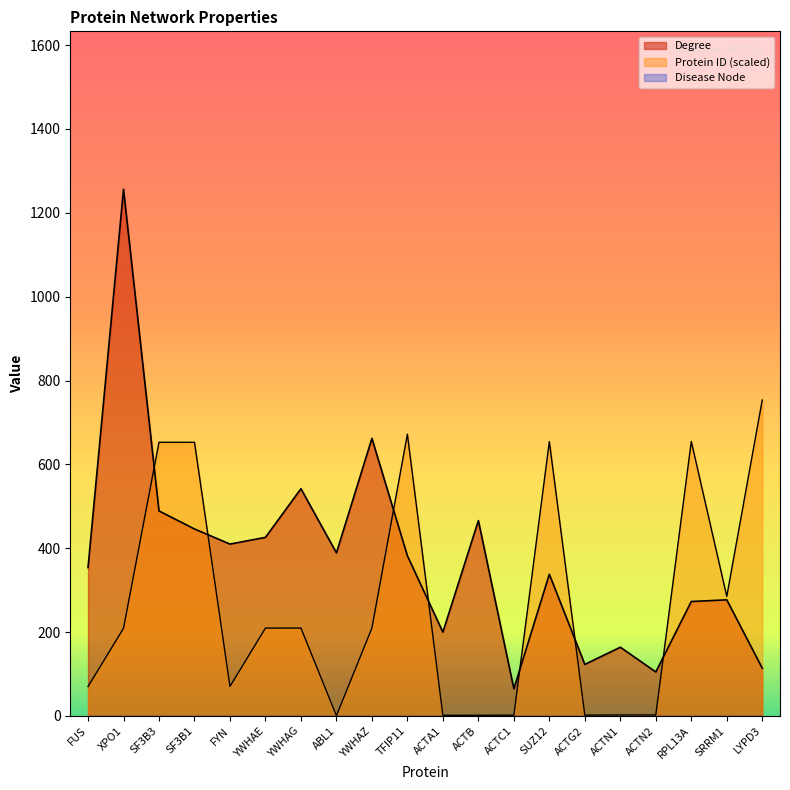

What is the label of the 15th point from the left?

ACTG2